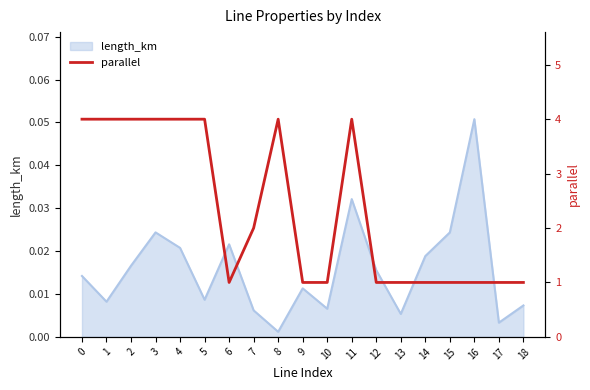

Reading right to left, extract all data points from this chart.

18=1	17=1	16=1	15=1	14=1	13=1	12=1	11=4	10=1	9=1	8=4	7=2	6=1	5=4	4=4	3=4	2=4	1=4	0=4